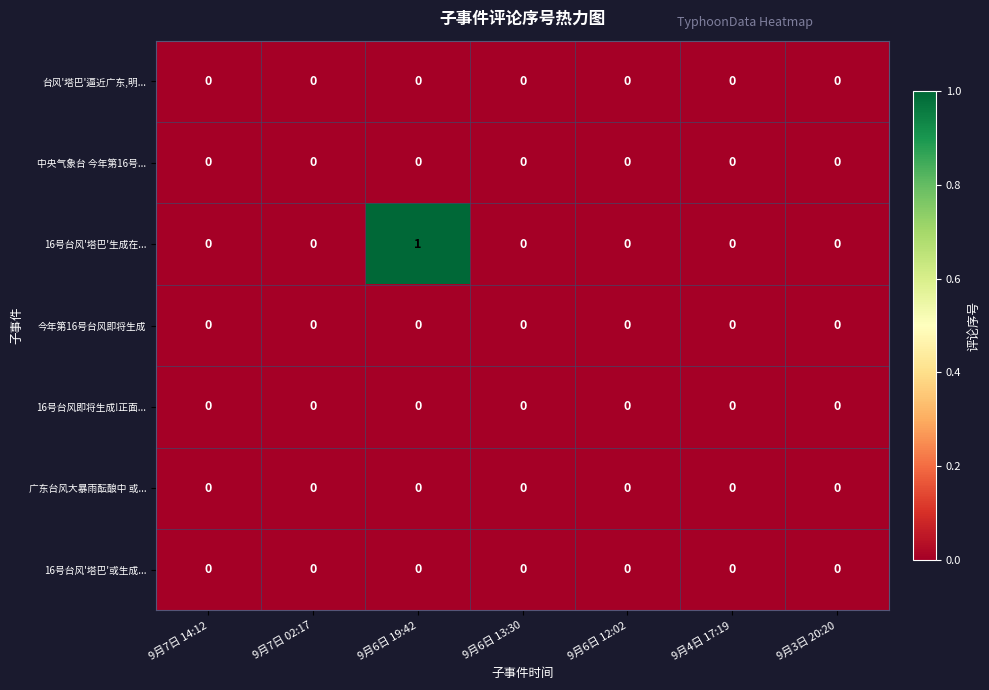

Count the number of categories in the chart.

7